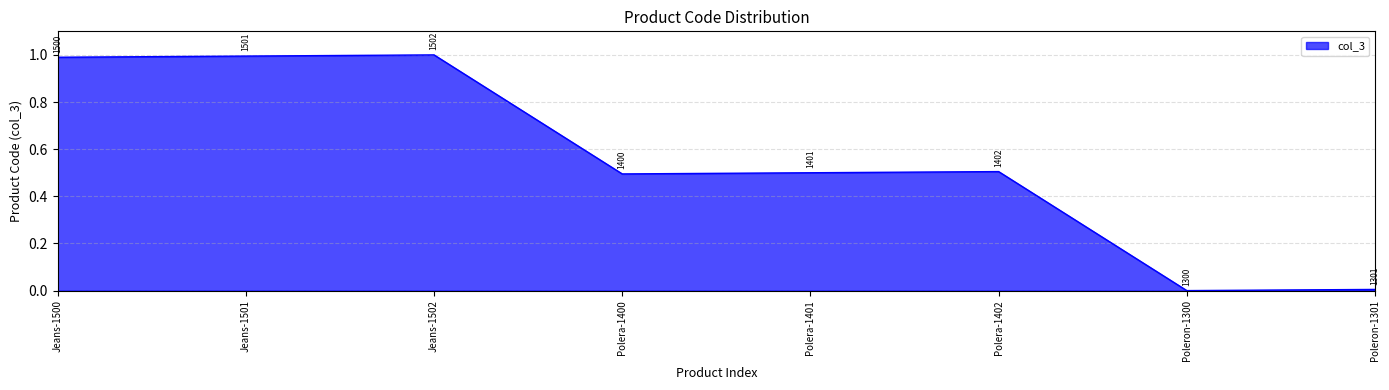

How many series are shown in this chart?

1